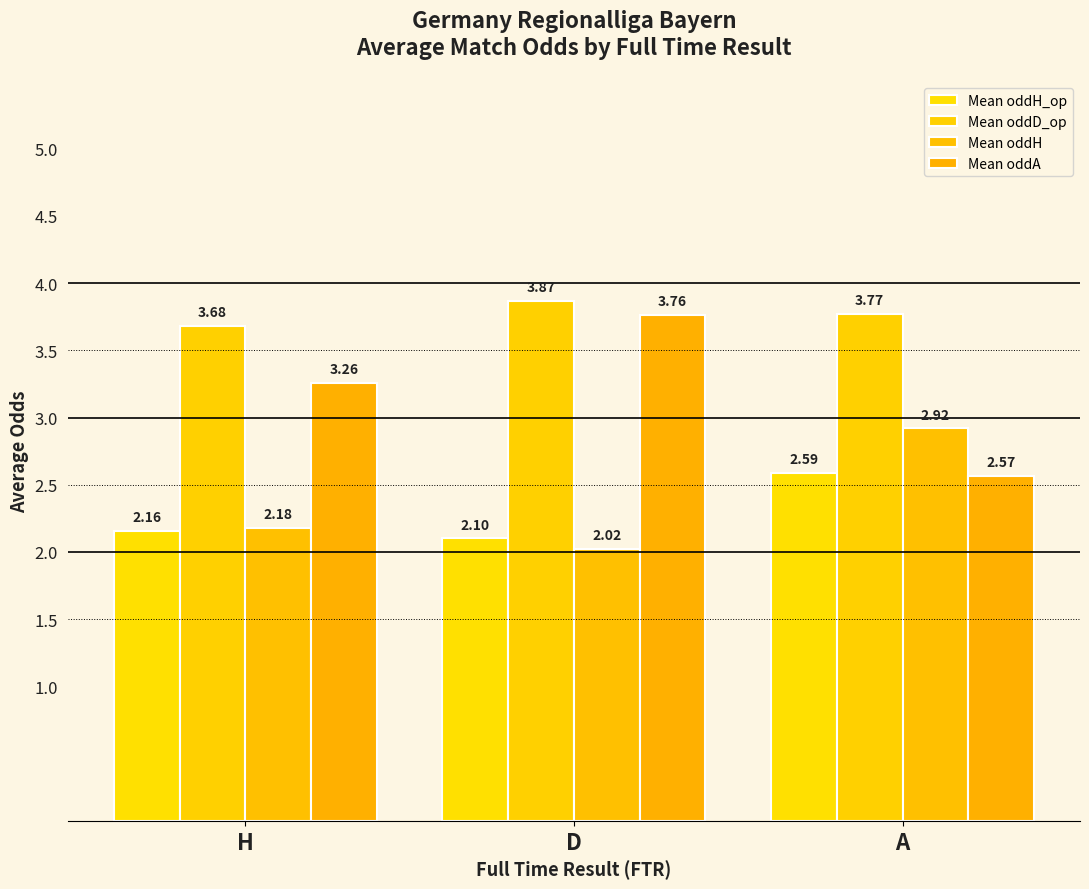

What are all the series names shown in the legend?

Mean oddH_op, Mean oddD_op, Mean oddH, Mean oddA